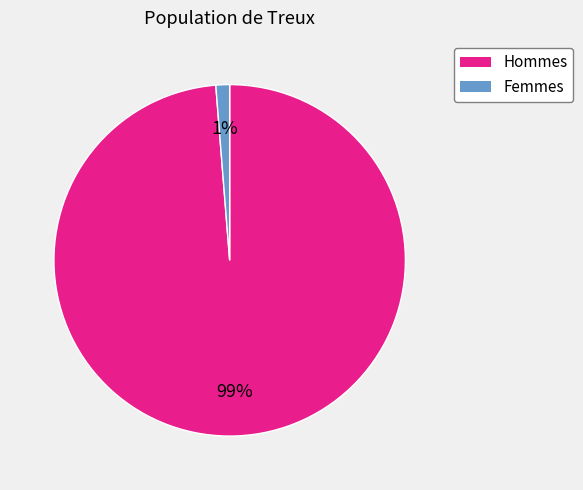

Does any single category account for the majority?

Yes